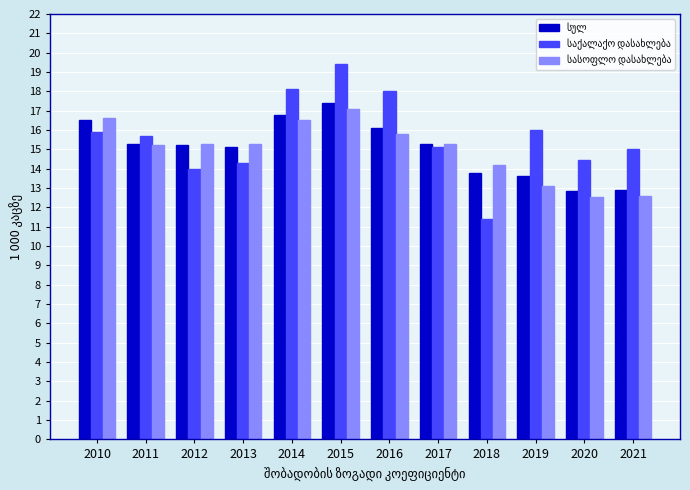

How many groups of bars are there?

12